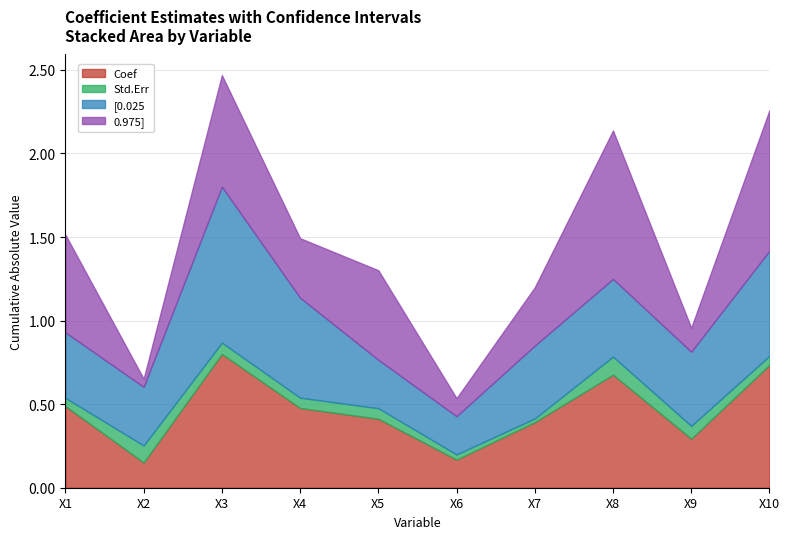

How many interior local valleys does the Std.Err series have?

2